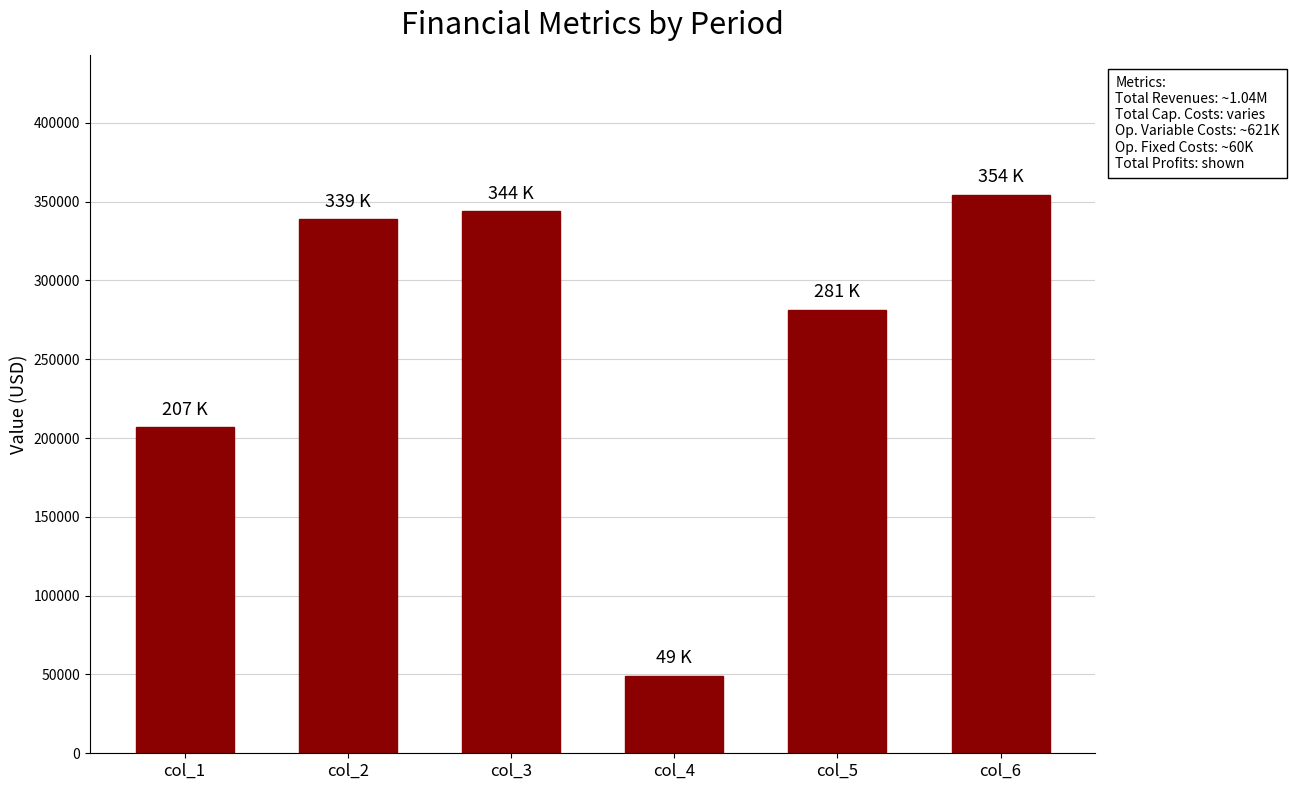

Which has a higher value, col_3 or col_5?

col_3